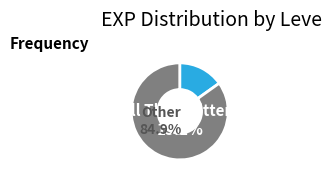

To the nearest percent, what is the combined percentage of Hora at Me and The Tusk at Hand?

13%